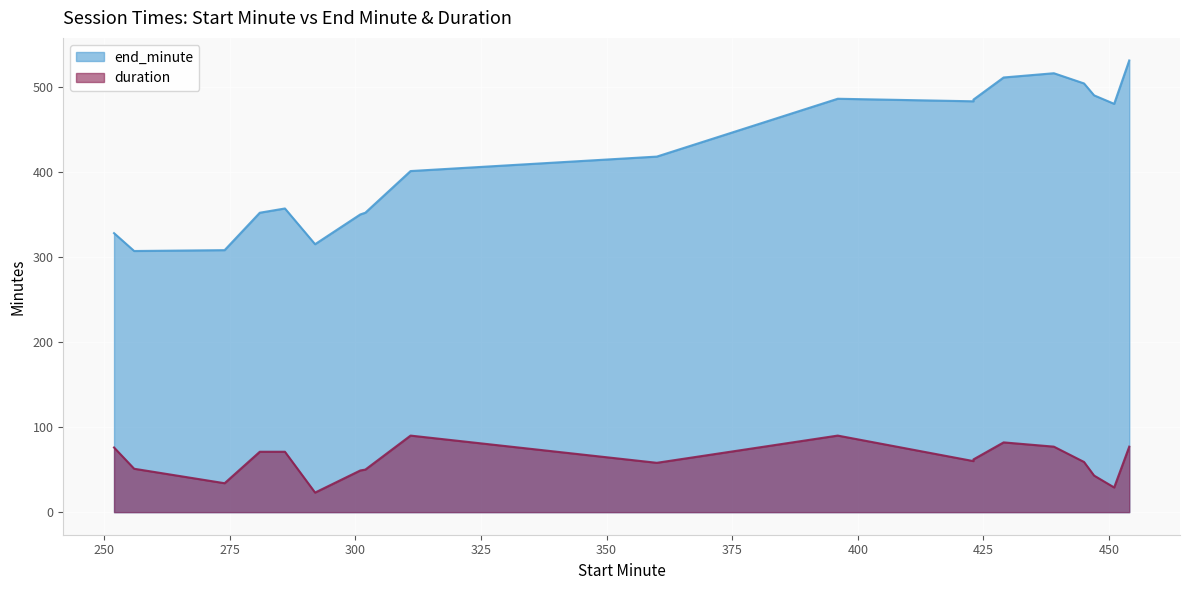

At which category does the chart reach its peak across all series?

454